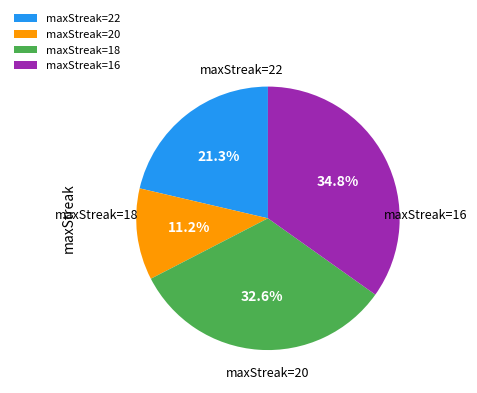

Which has a higher value, maxStreak=22 or maxStreak=18?

maxStreak=18